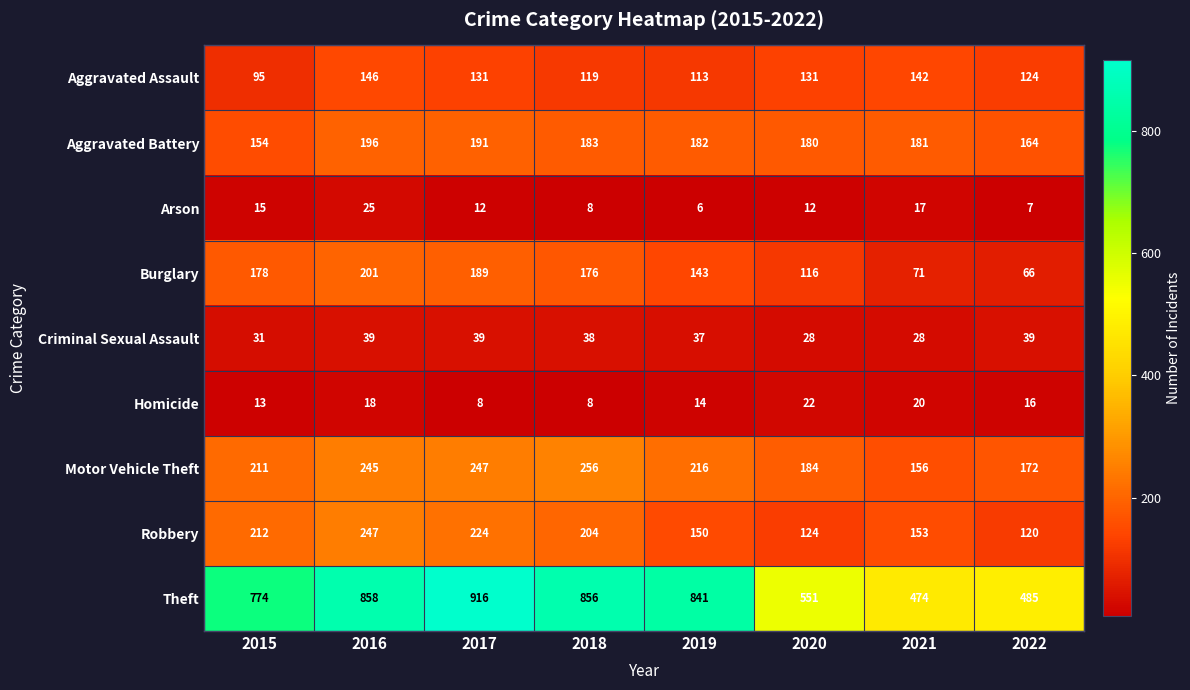

True or false: Theft has a value of 858 at 2016.

True